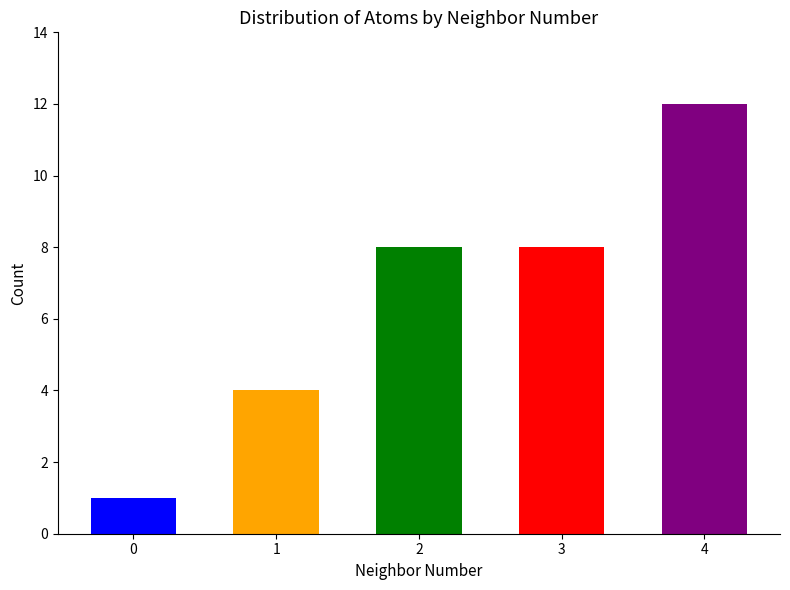

What is the value of the 4th bar from the left?

8